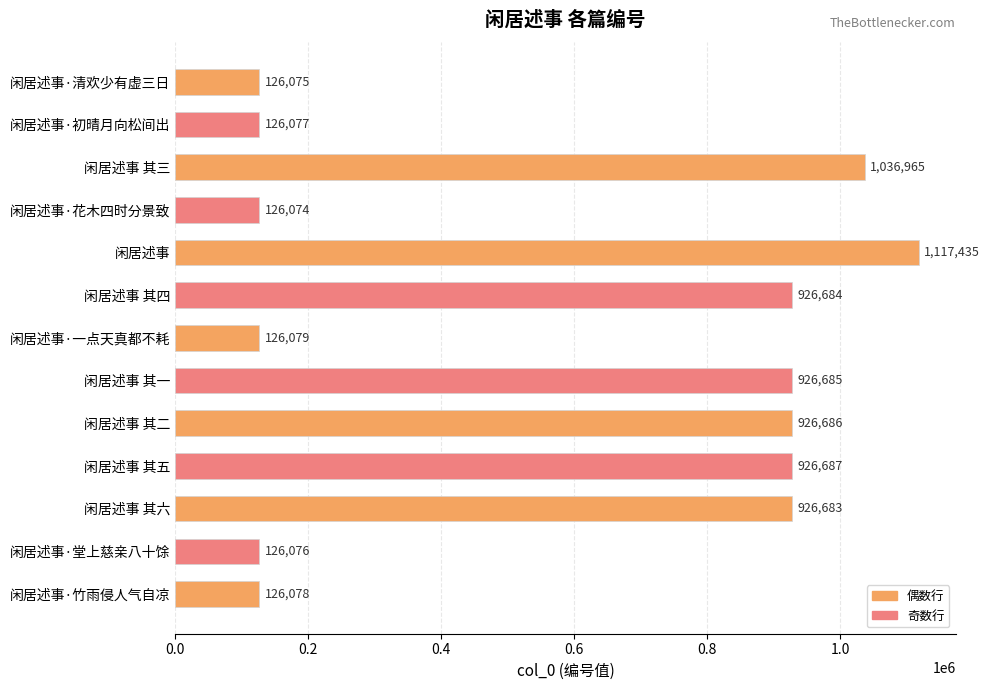

What is the sum of all values?

7544284